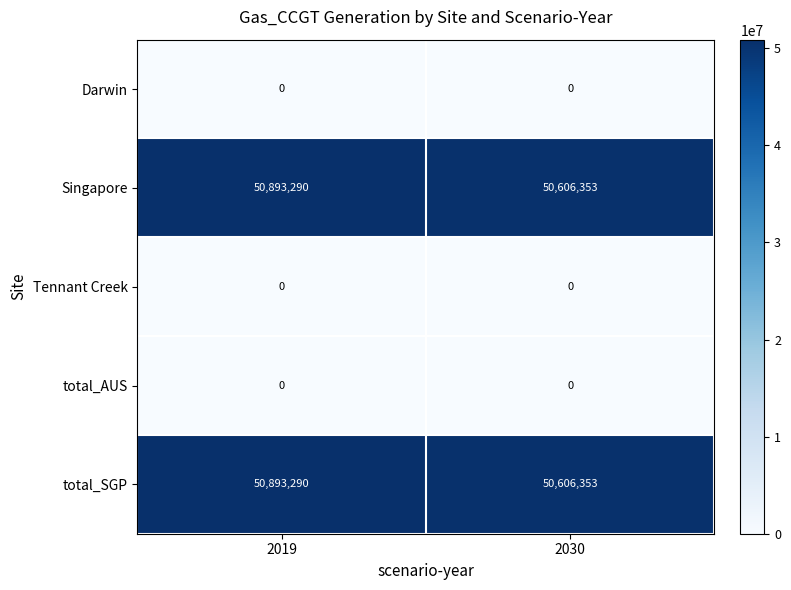

How many categories are shown in the chart?

2